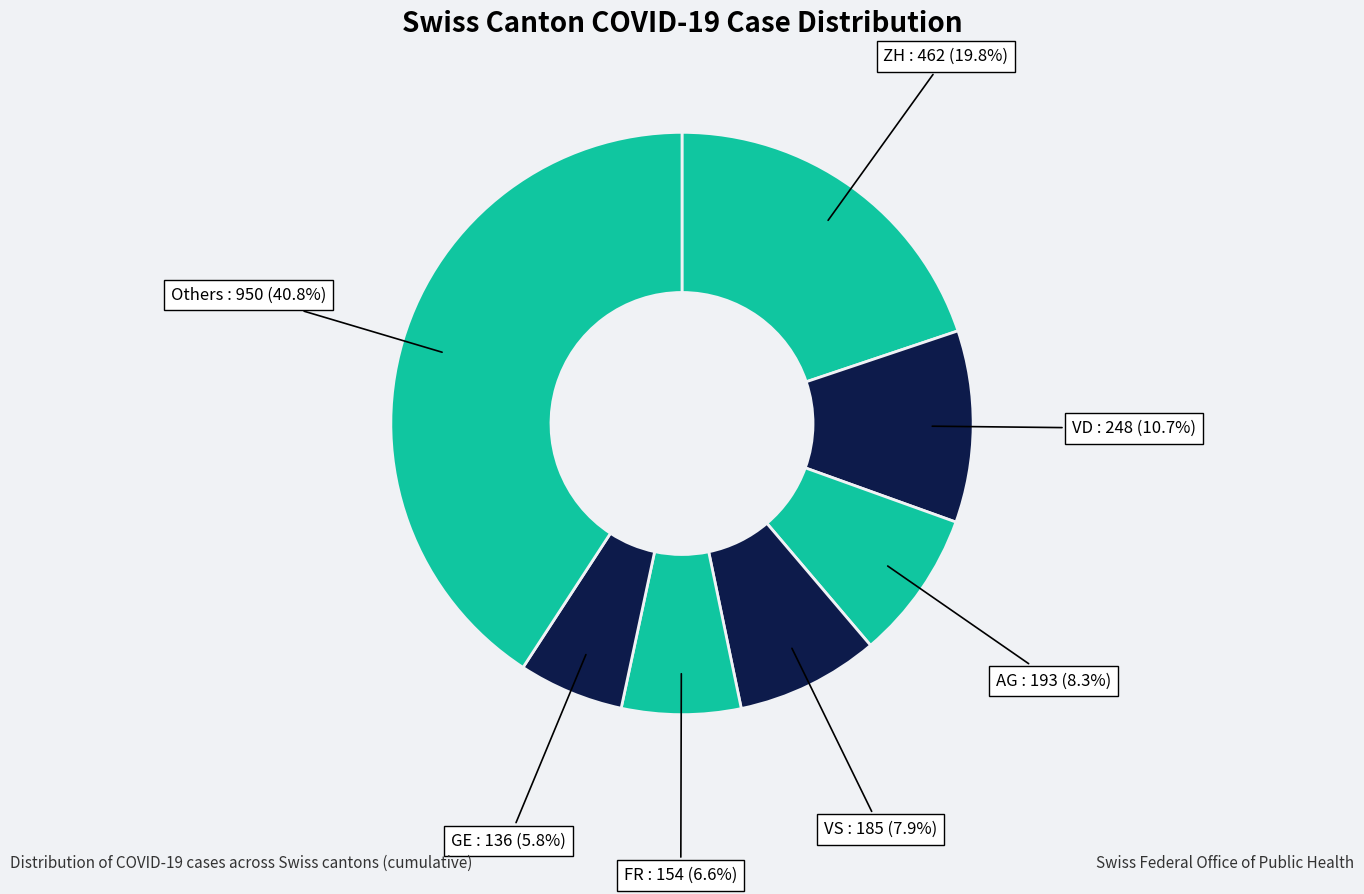

What portion of the pie excludes FR?

93.4%